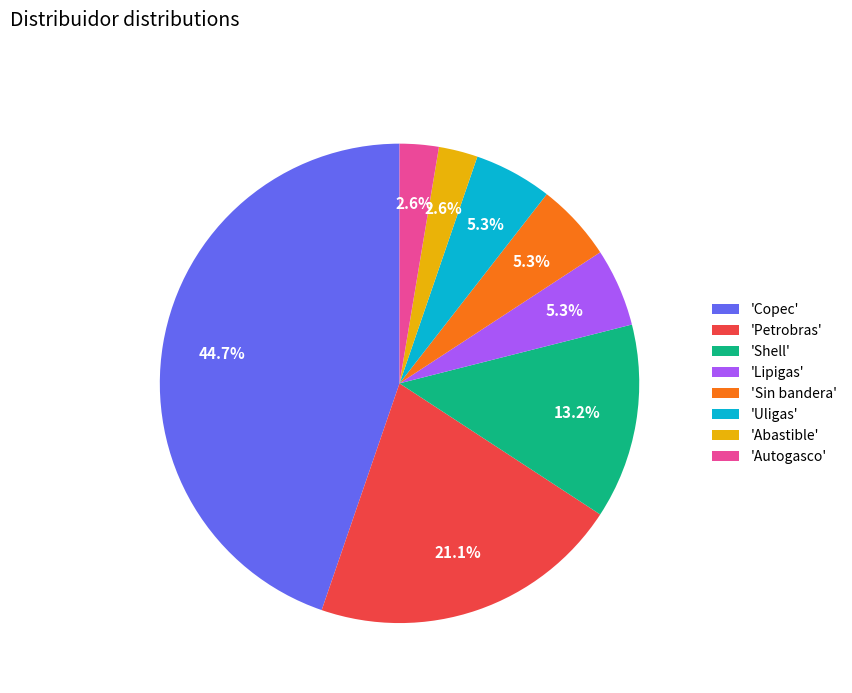

Do 'Petrobras' and 'Copec' together represent more than half of the pie?

Yes